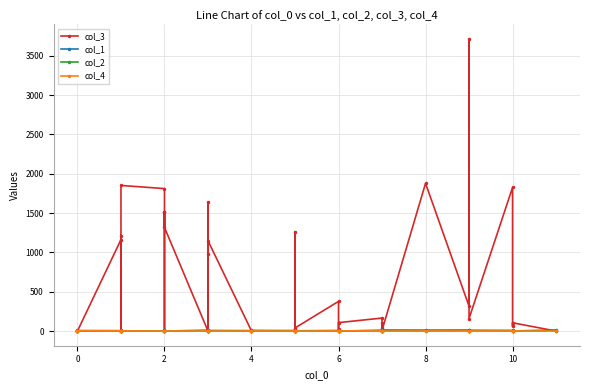

At how many categories does at least one series exceed 3272?

1